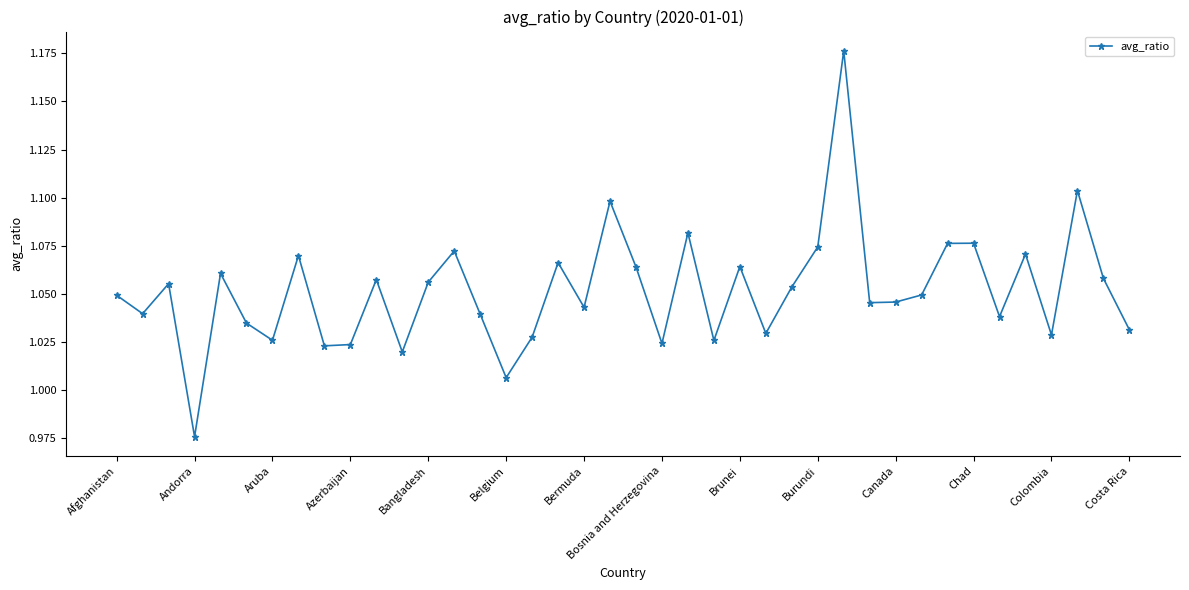

True or false: there are more than 2 points higher than both neighbors.

True